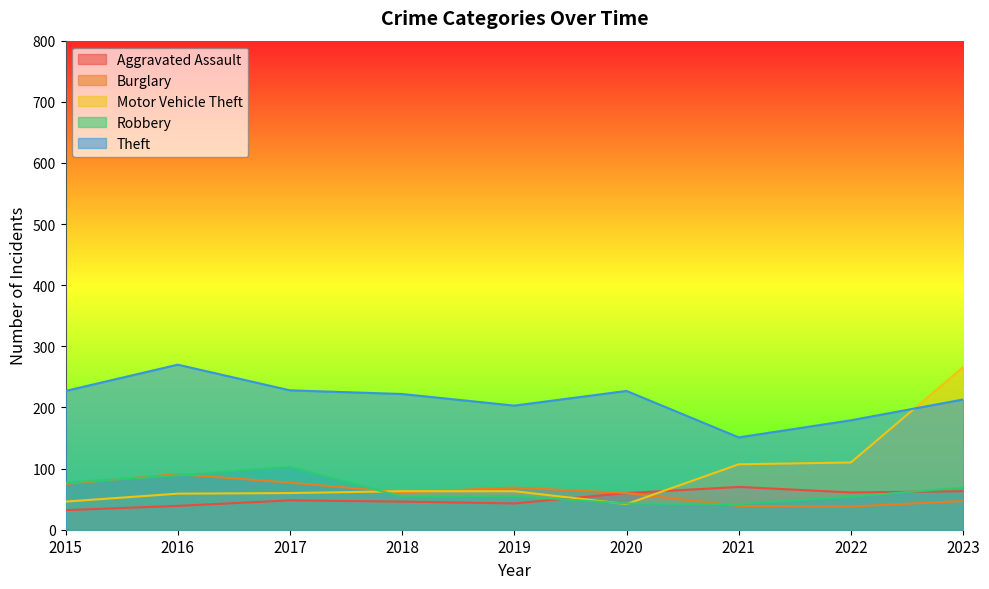

What are all the series names shown in the legend?

Aggravated Assault, Burglary, Motor Vehicle Theft, Robbery, Theft